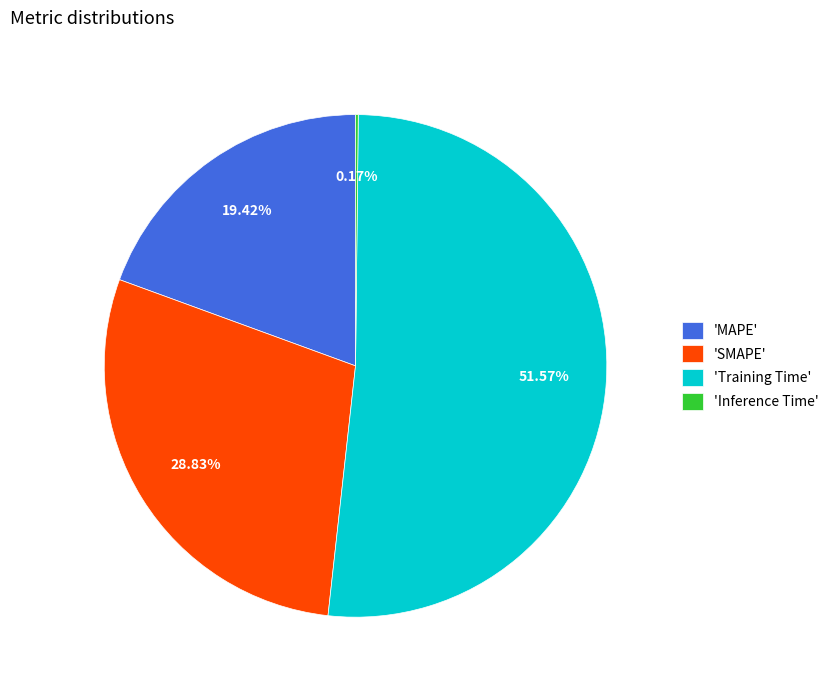

Is there any slice that represents more than half of the pie?

Yes